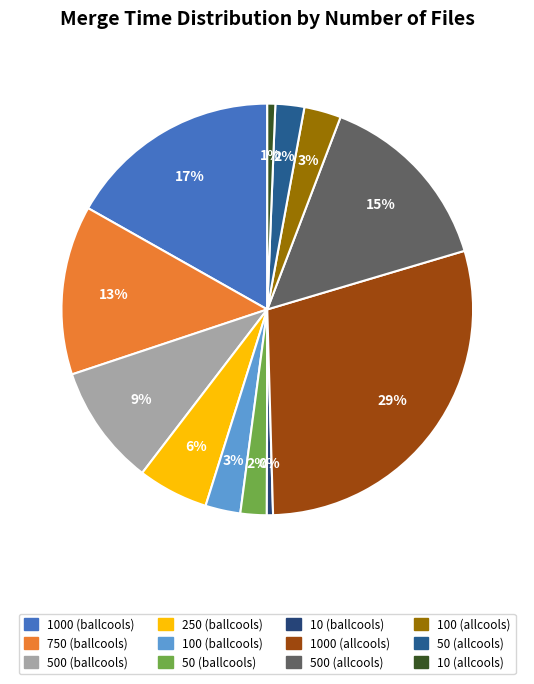

To the nearest percent, what is the difference between the largest and smallest slice percentages?

29%